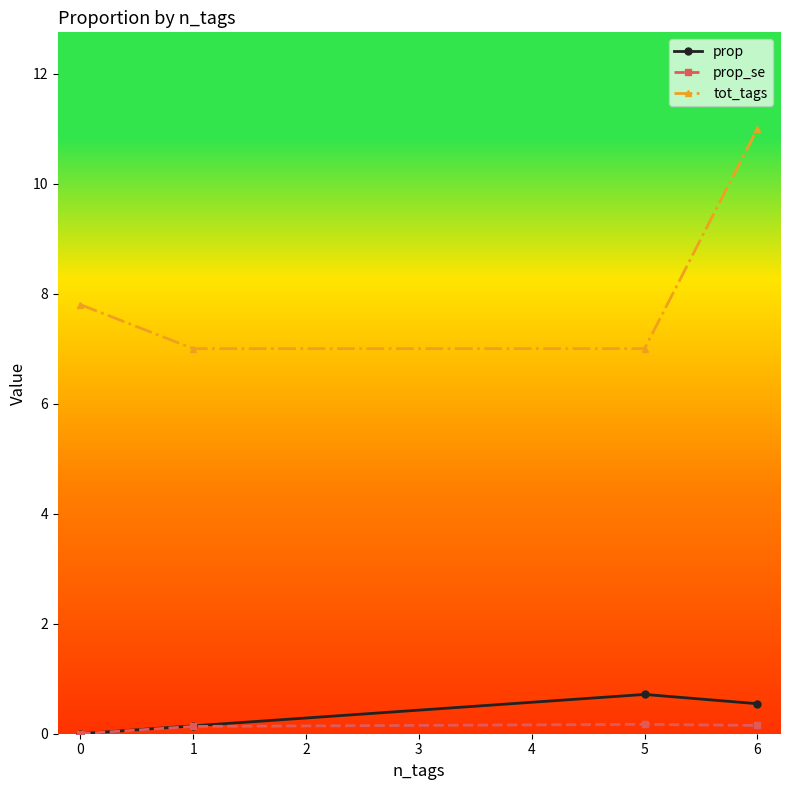

True or false: prop and tot_tags cross at least once.

False